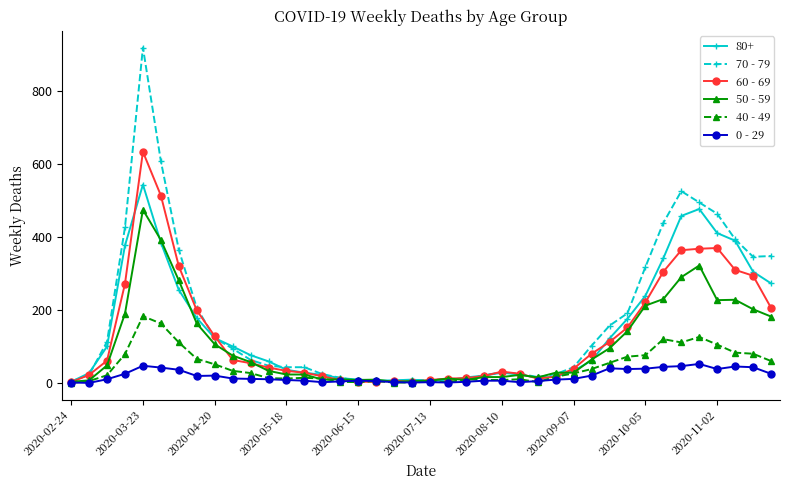

True or false: 40 - 49 has more than 1 interior local peaks.

True